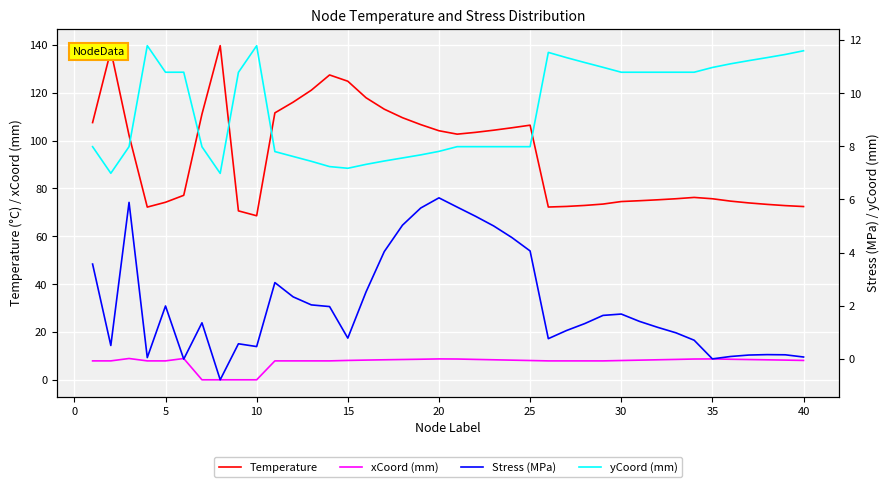

The value of Temperature at 5 is 146.5. True or false?

False